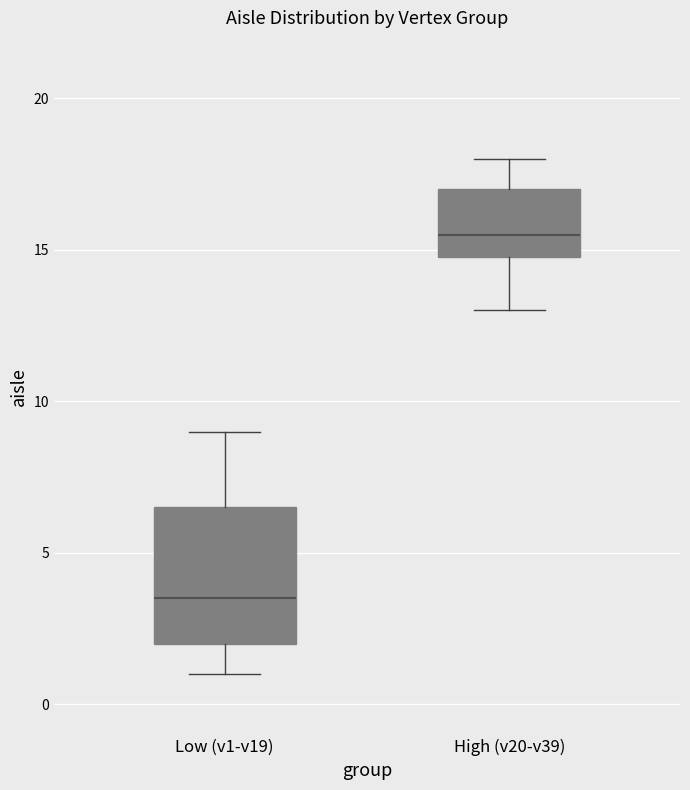

Which box has the lowest median line?

Low (v1-v19)